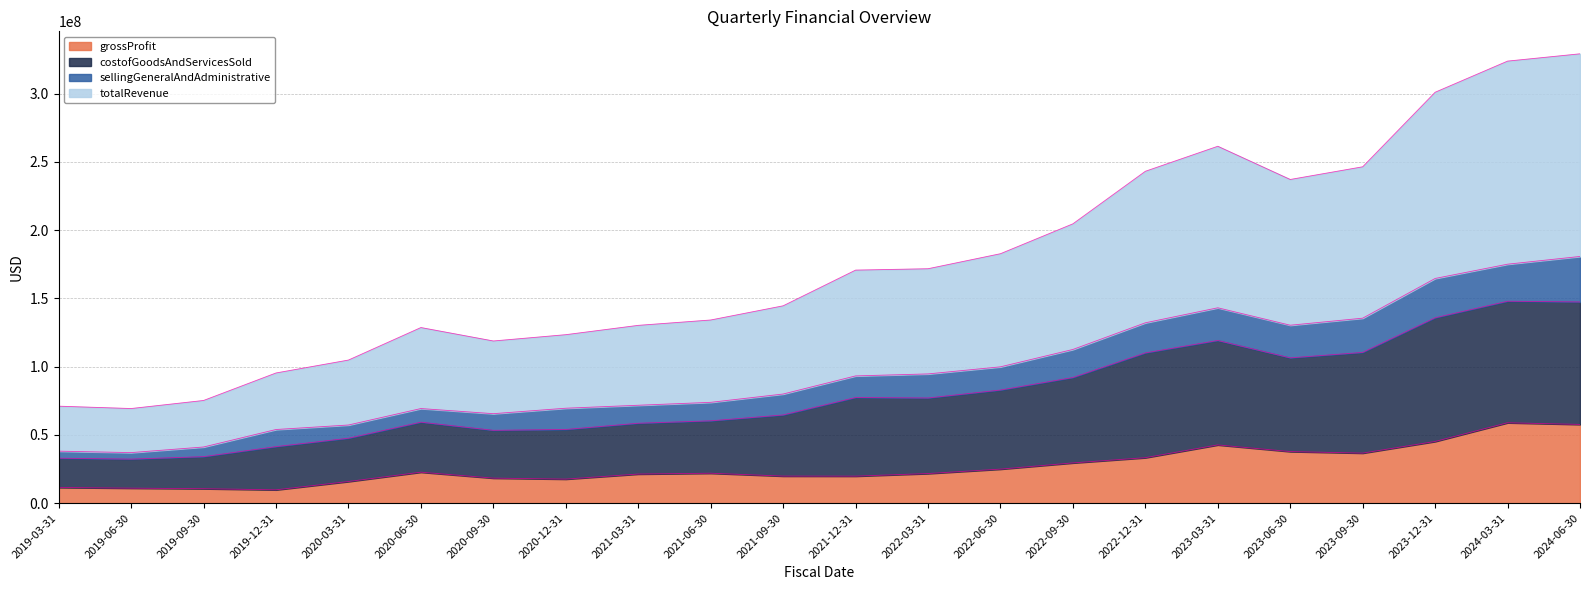

The grossProfit series shows 19797000 at 2021-12-31. True or false?

True